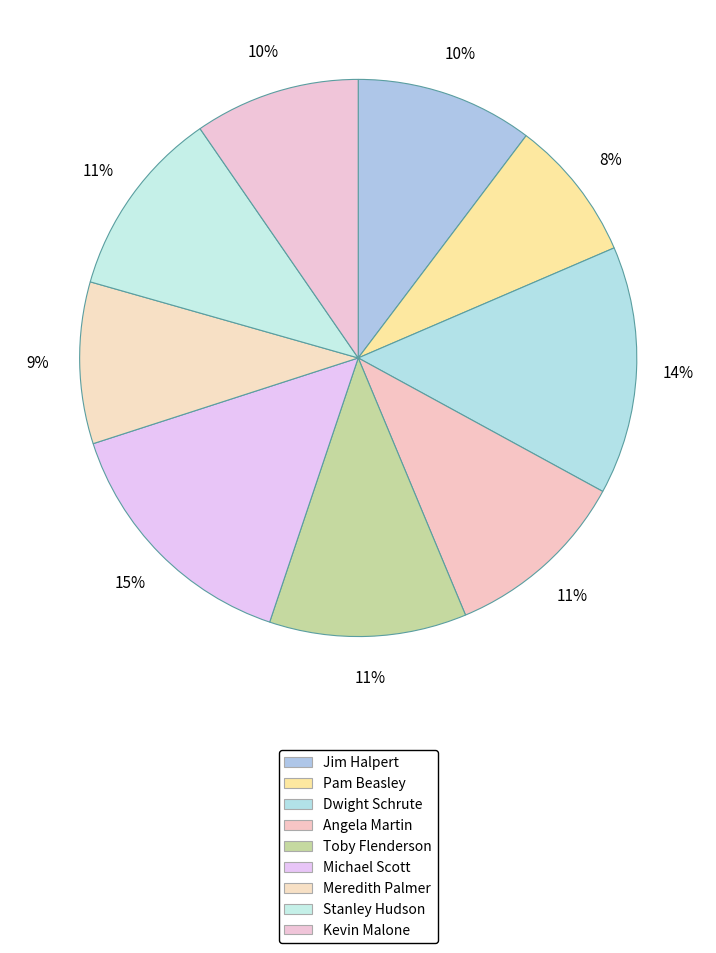

Count the number of slices in the pie.

9